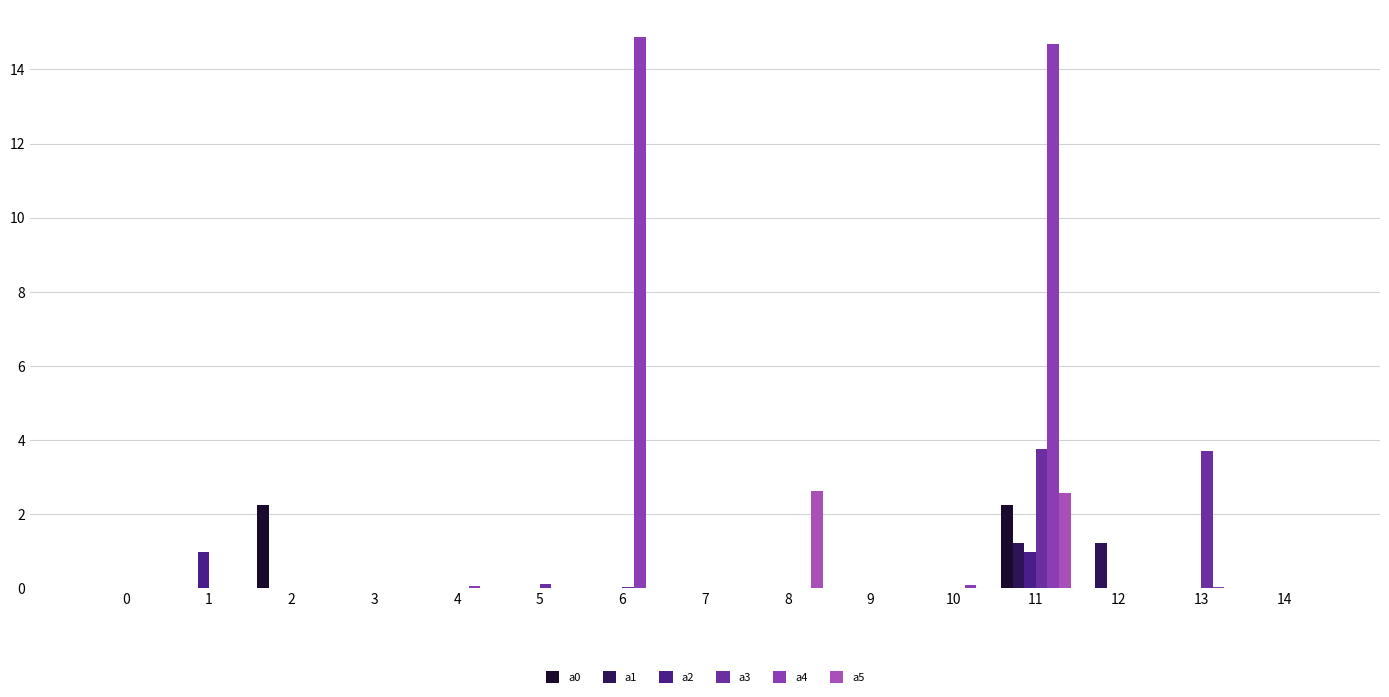

What is the greatest value displayed?

14.9